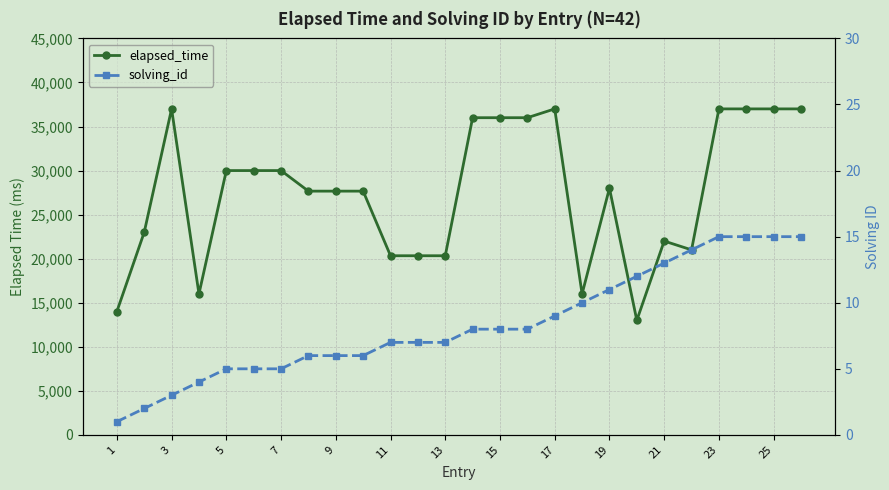

True or false: elapsed_time and solving_id intersect in this chart.

False